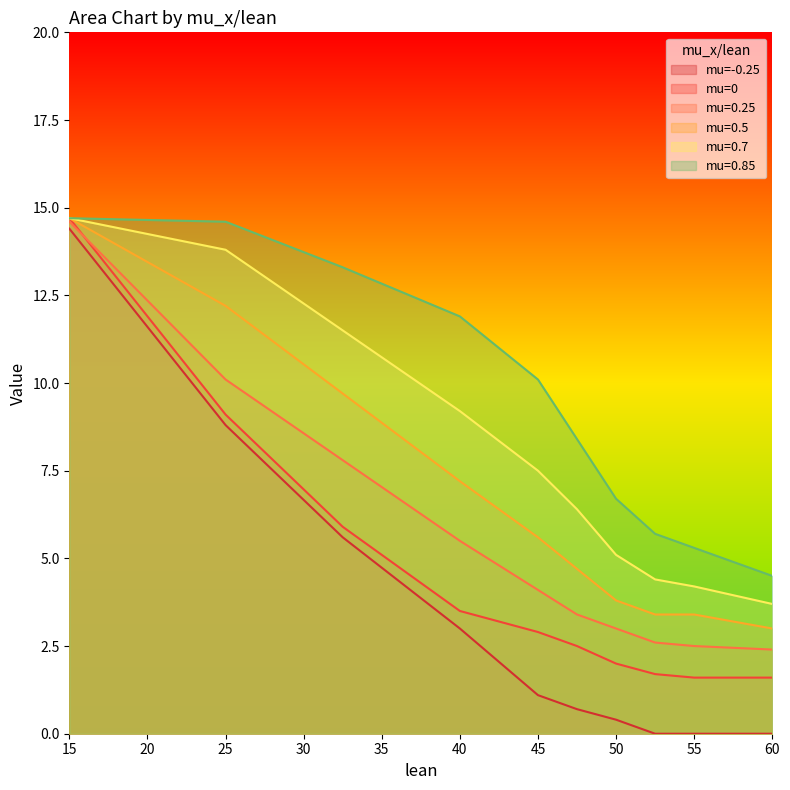

Where is -0.25 nearest to the value 7?

32.5